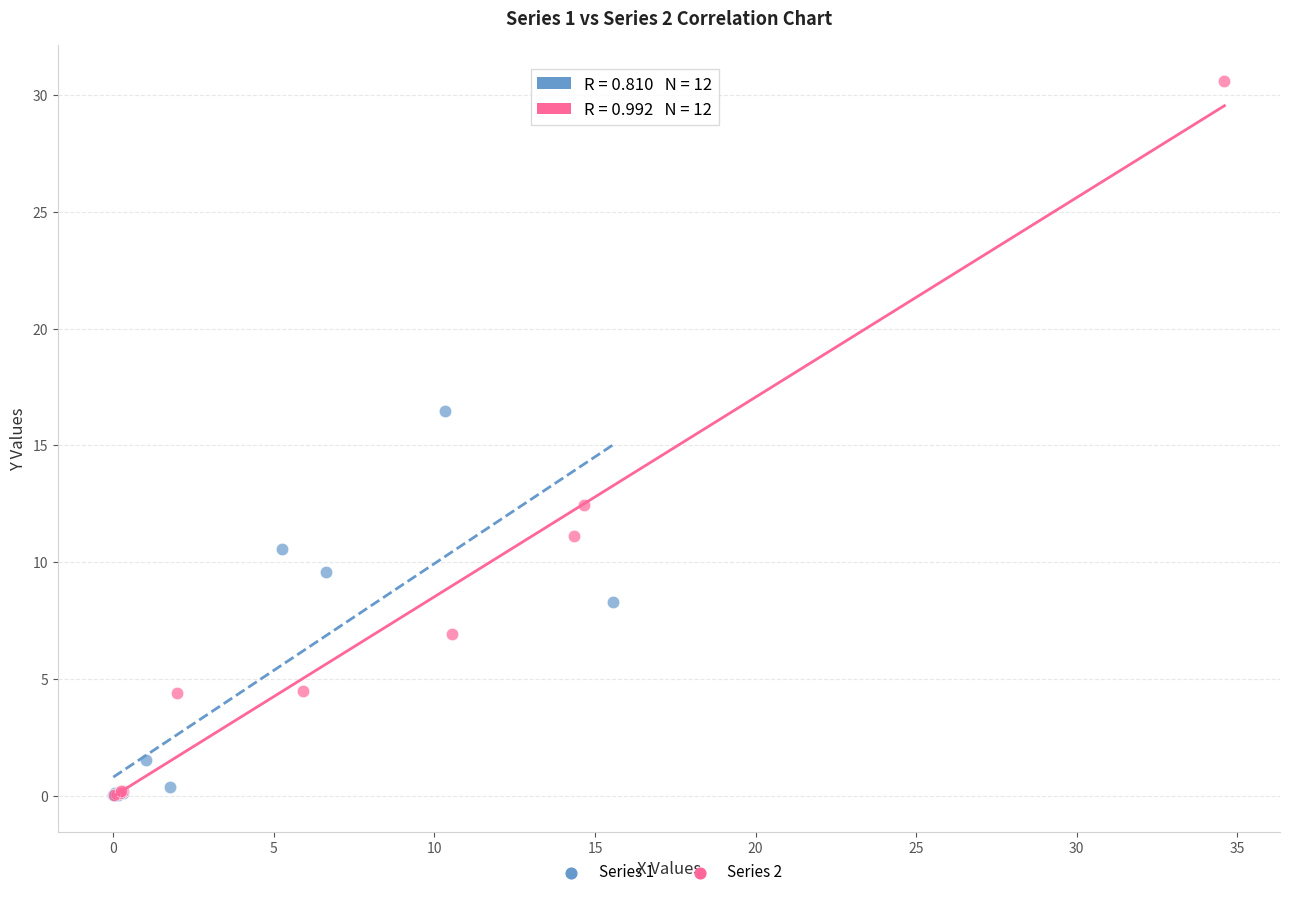

Which series reaches the maximum Y coordinate?

Series 2